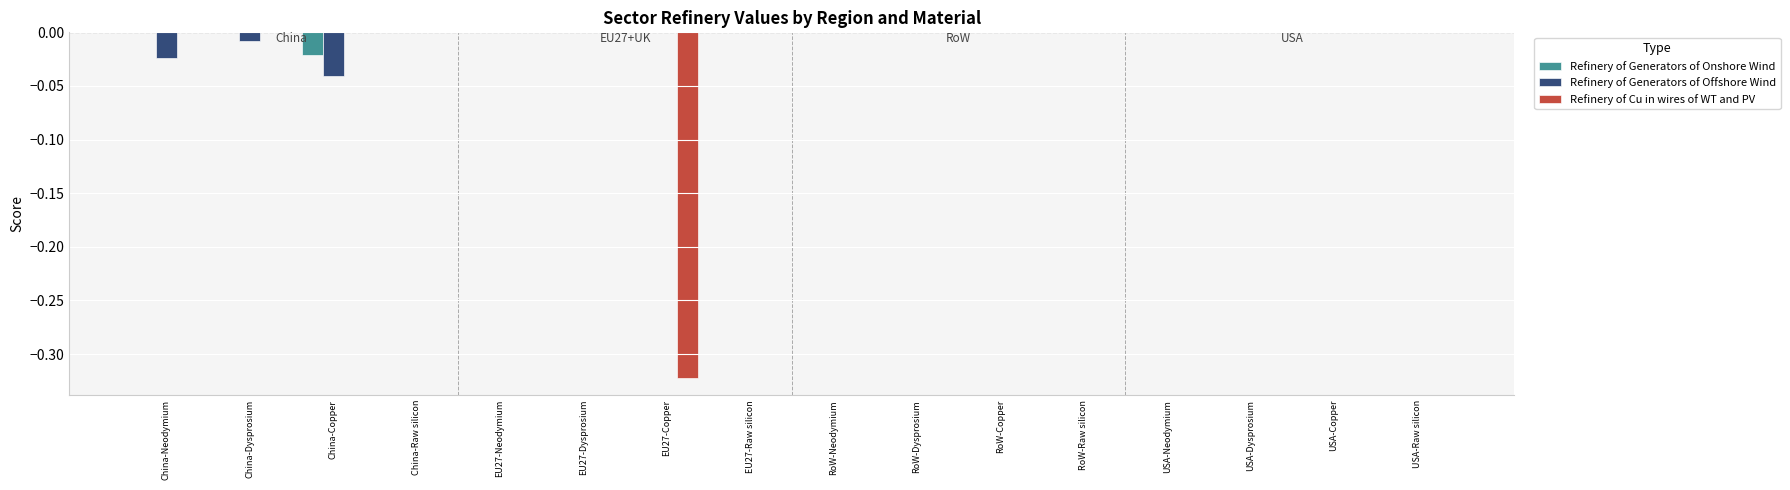

The Refinery of Cu in wires of WT and PV series shows 0.0 at EU27-Dysprosium. True or false?

True